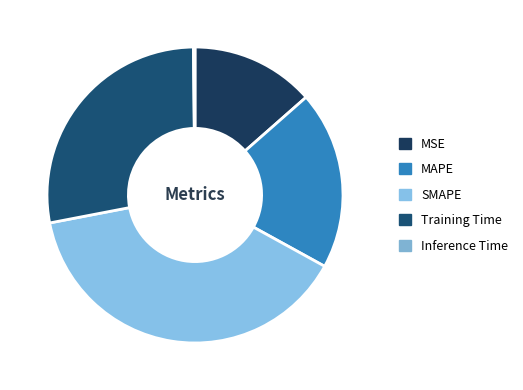

True or false: Training Time accounts for 28% of the total.

True